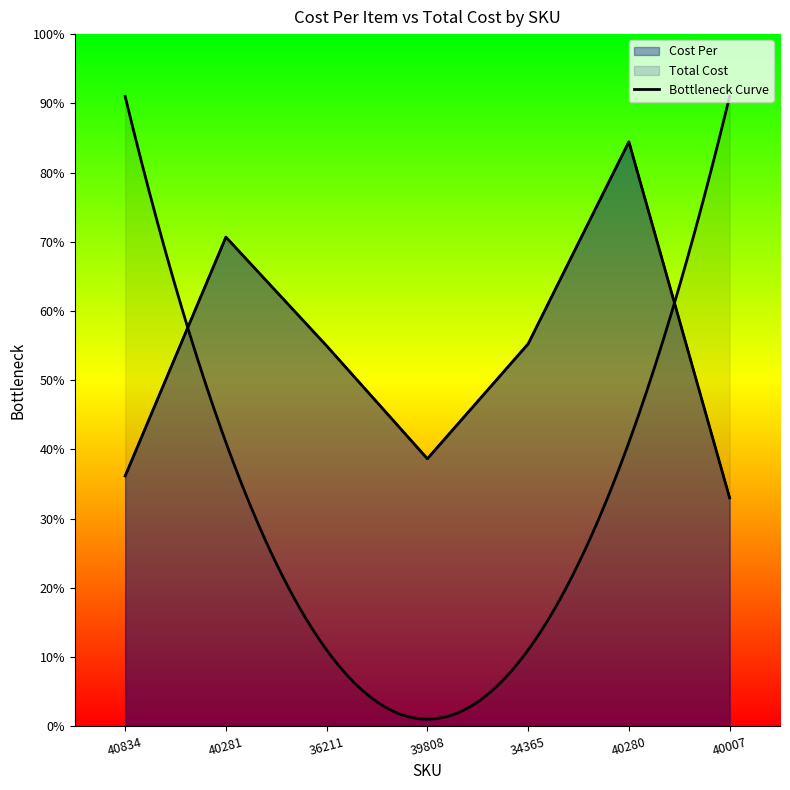

What is the minimum value shown in the chart?

33.0